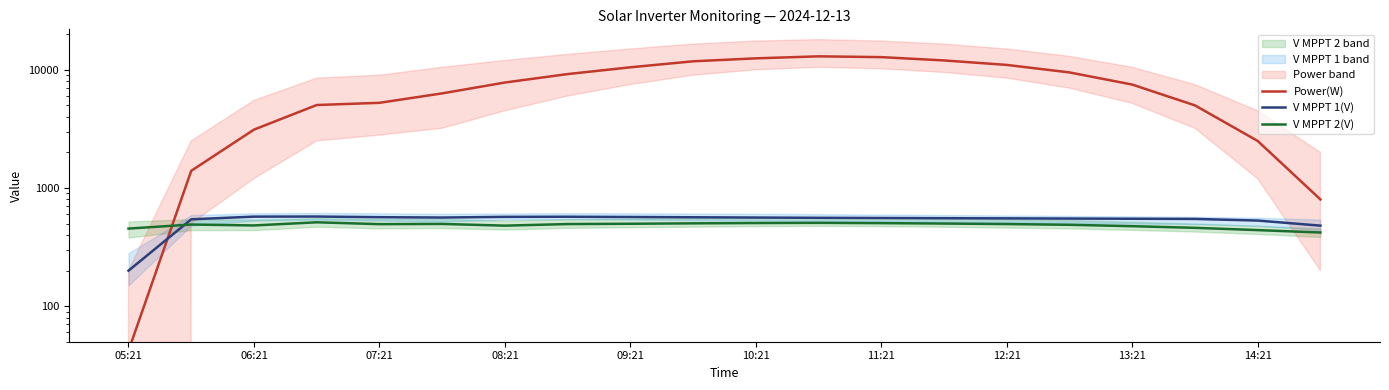

At how many categories does at least one series exceed 8001?

9